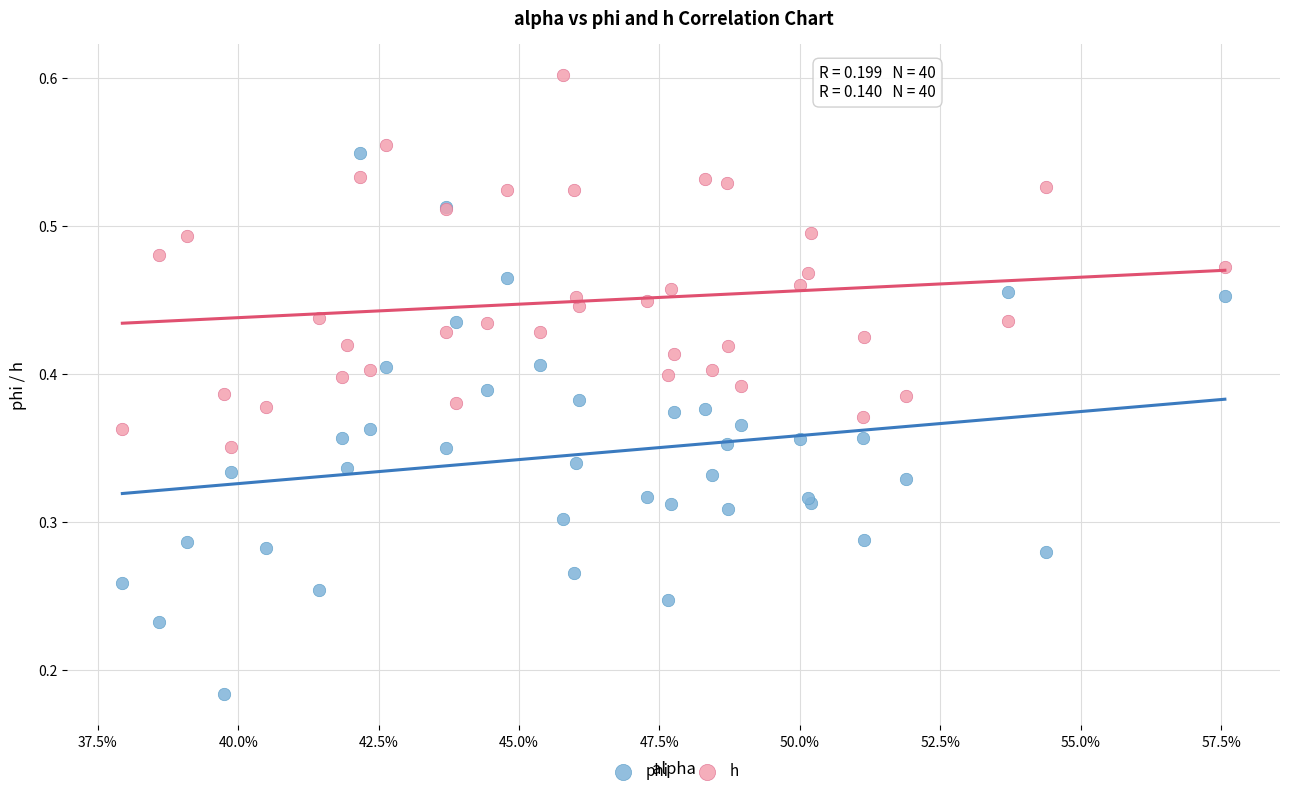

Which series reaches the minimum Y coordinate?

phi